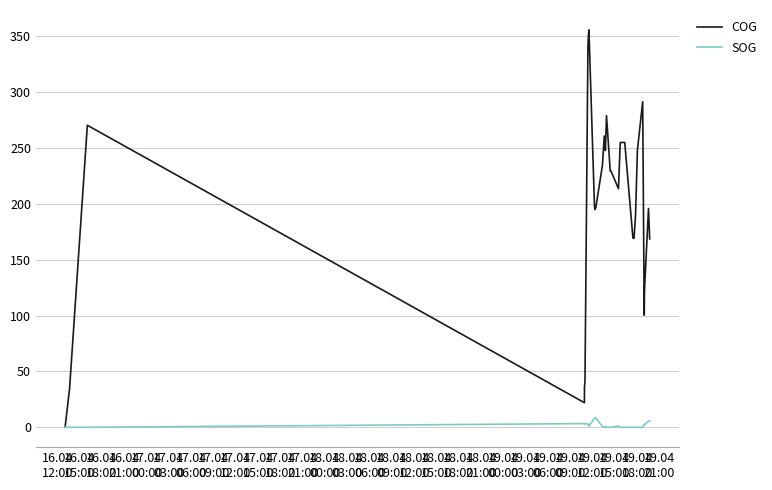

Which series has the largest range (max minus min)?

COG